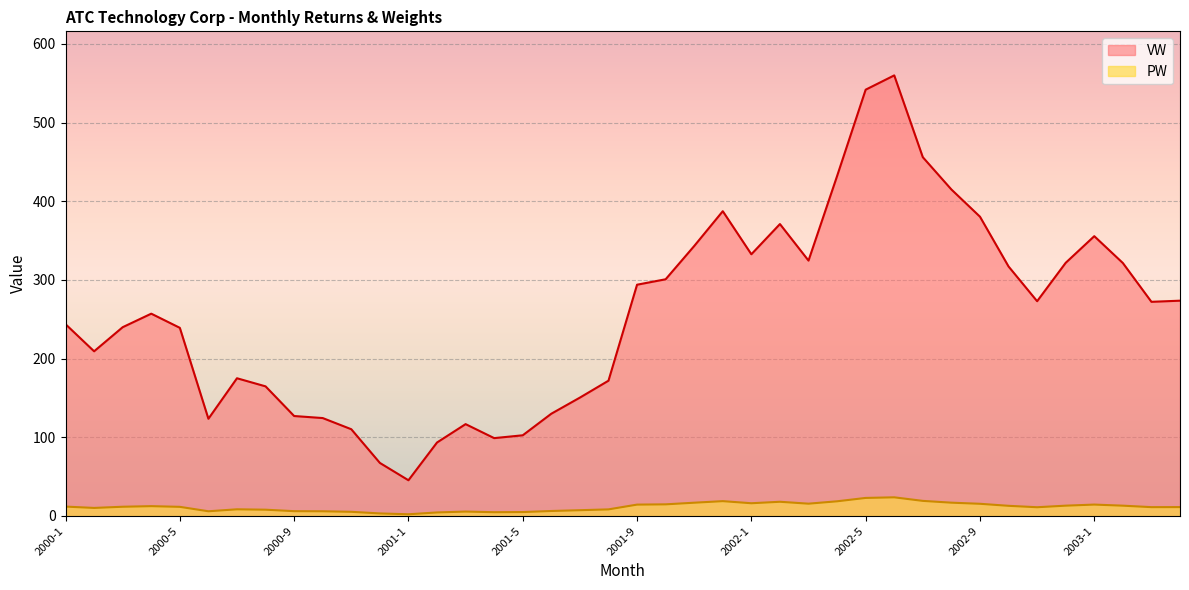

What are all the series names shown in the legend?

VW, PW